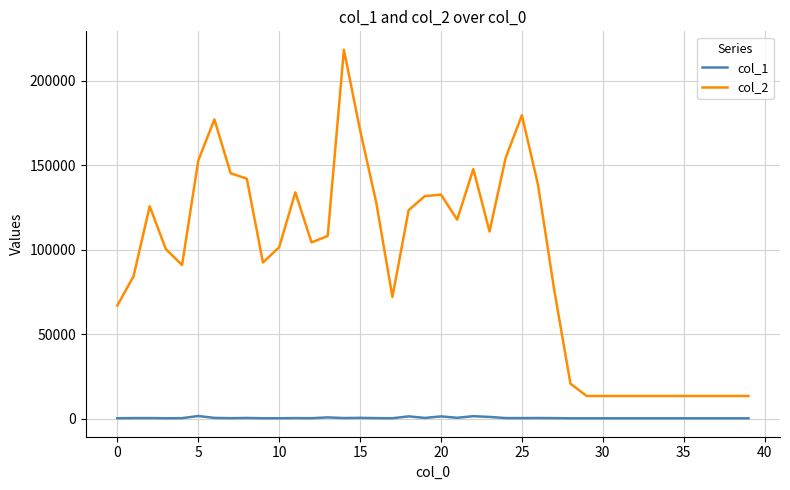

True or false: col_2 and col_1 intersect in this chart.

False